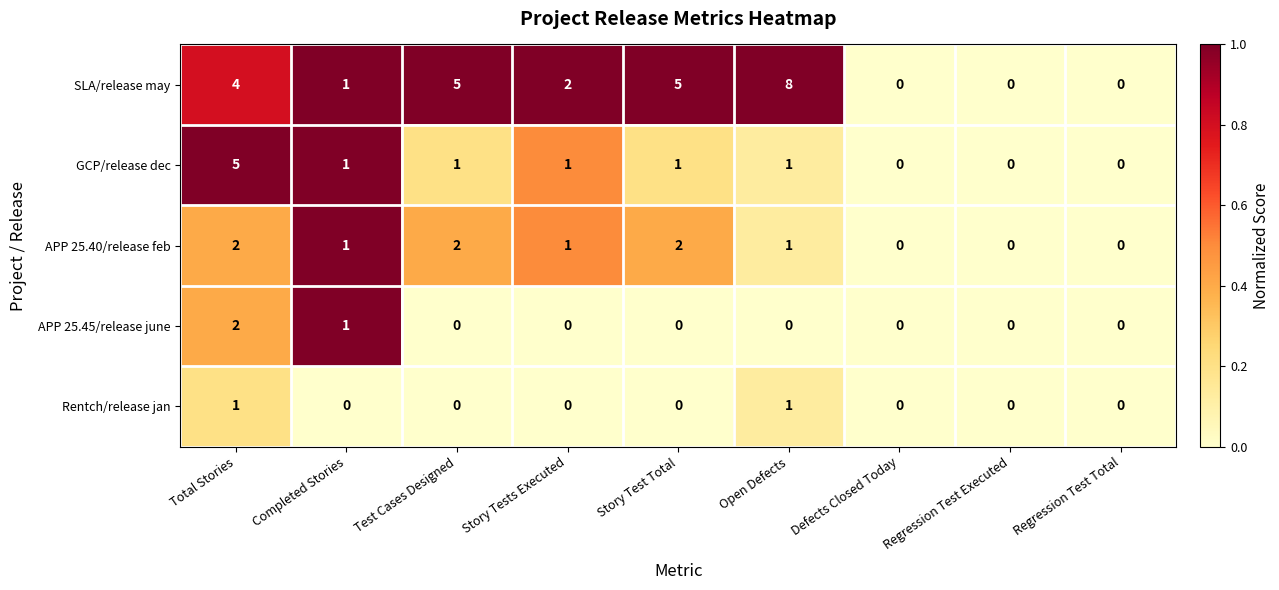

What is the sum of all APP 25.40/release feb values?

9